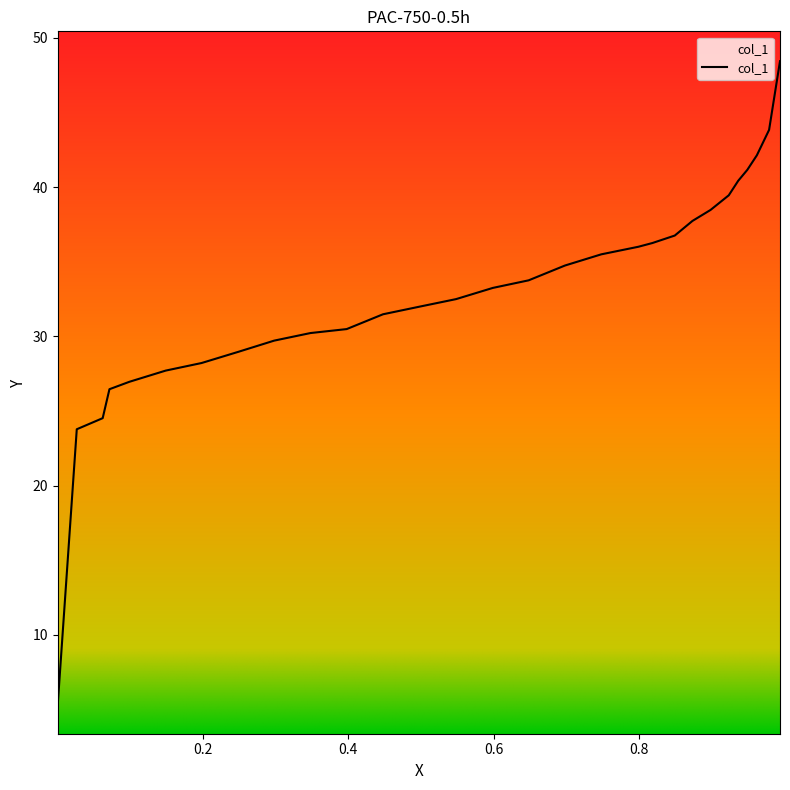

How many distinct data groups are displayed?

1